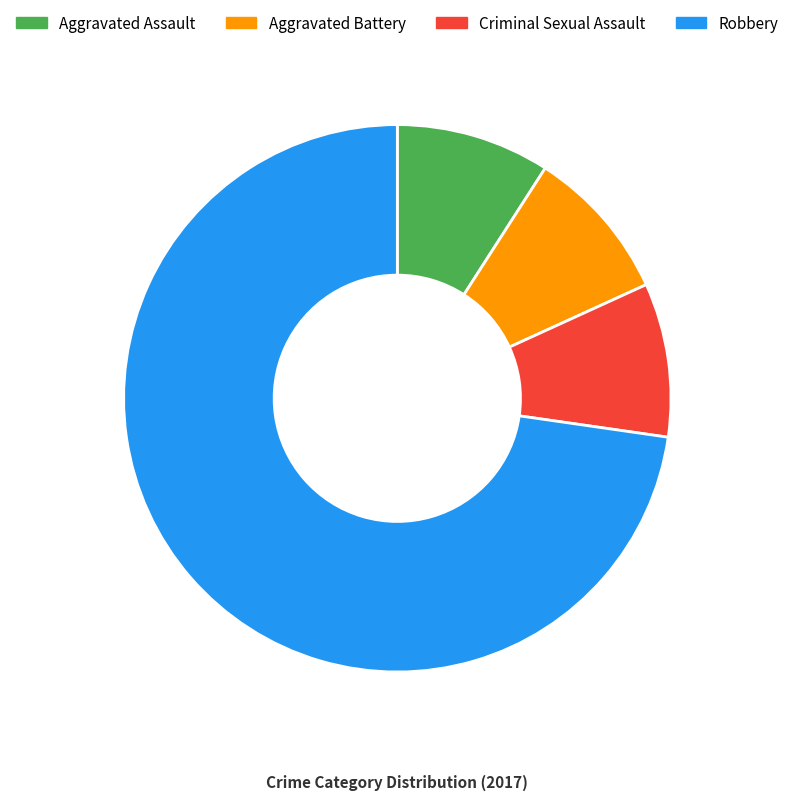

Does any single category account for the majority?

Yes